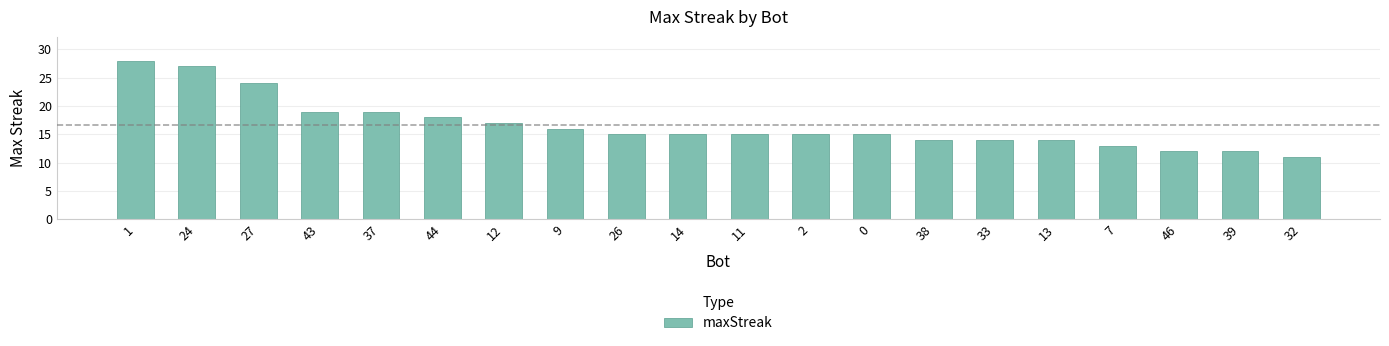

Reading left to right, what are all the values shown in this chart?

28	27	24	19	19	18	17	16	15	15	15	15	15	14	14	14	13	12	12	11